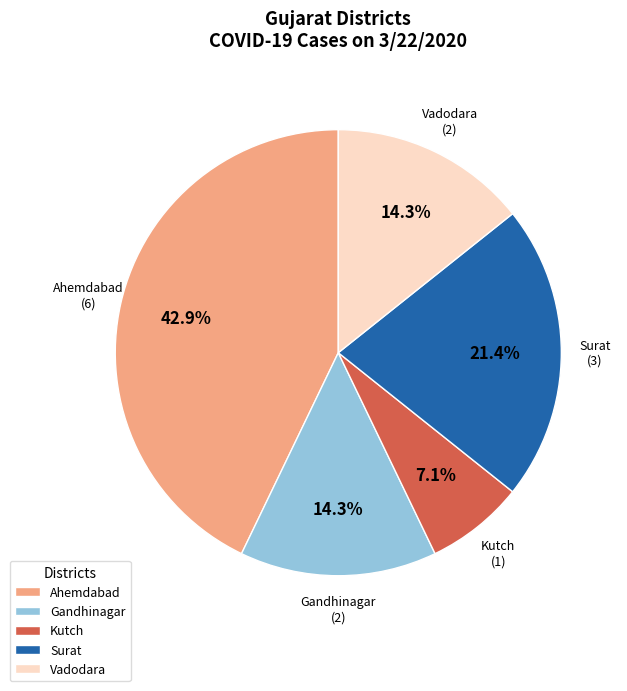

To the nearest percent, what is the average slice percentage?

20%